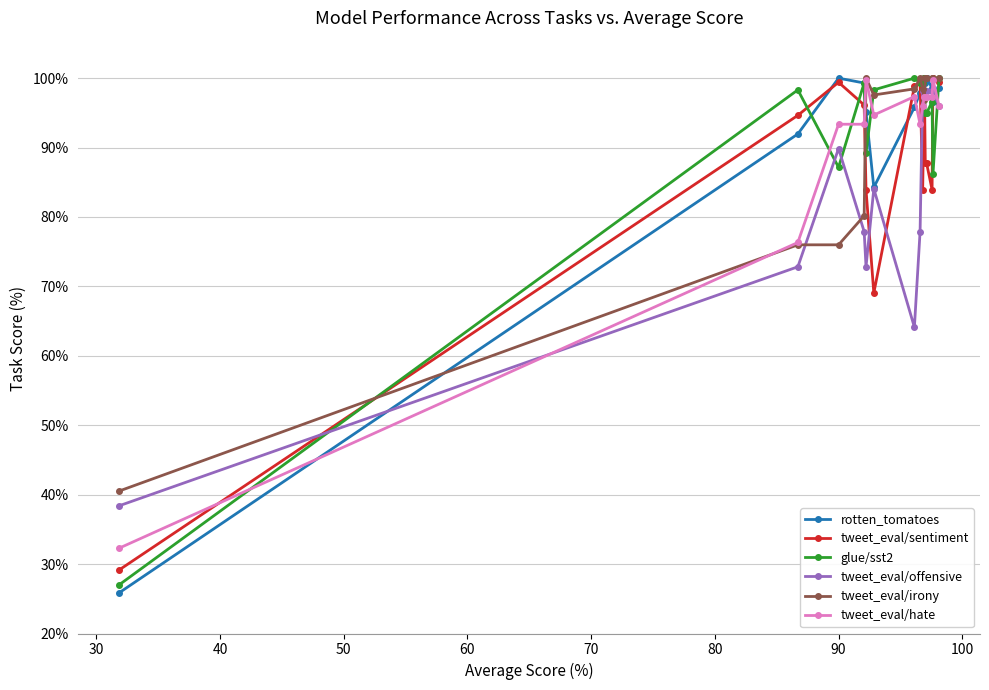

True or false: tweet_eval/hate and rotten_tomatoes intersect in this chart.

True